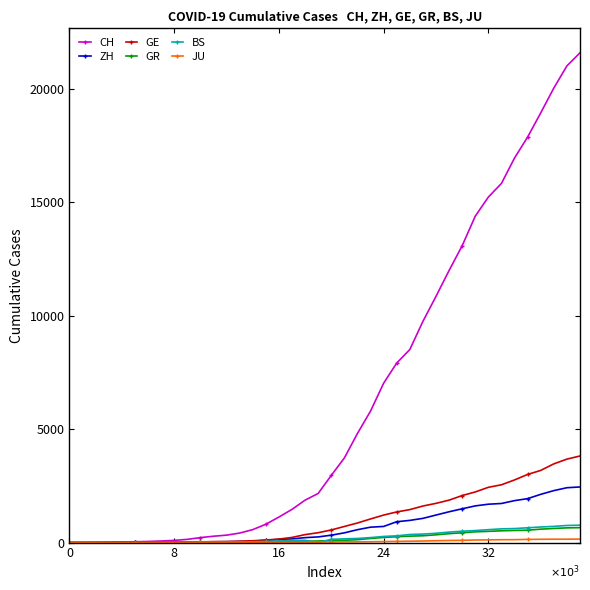

What is the greatest value displayed?

21583